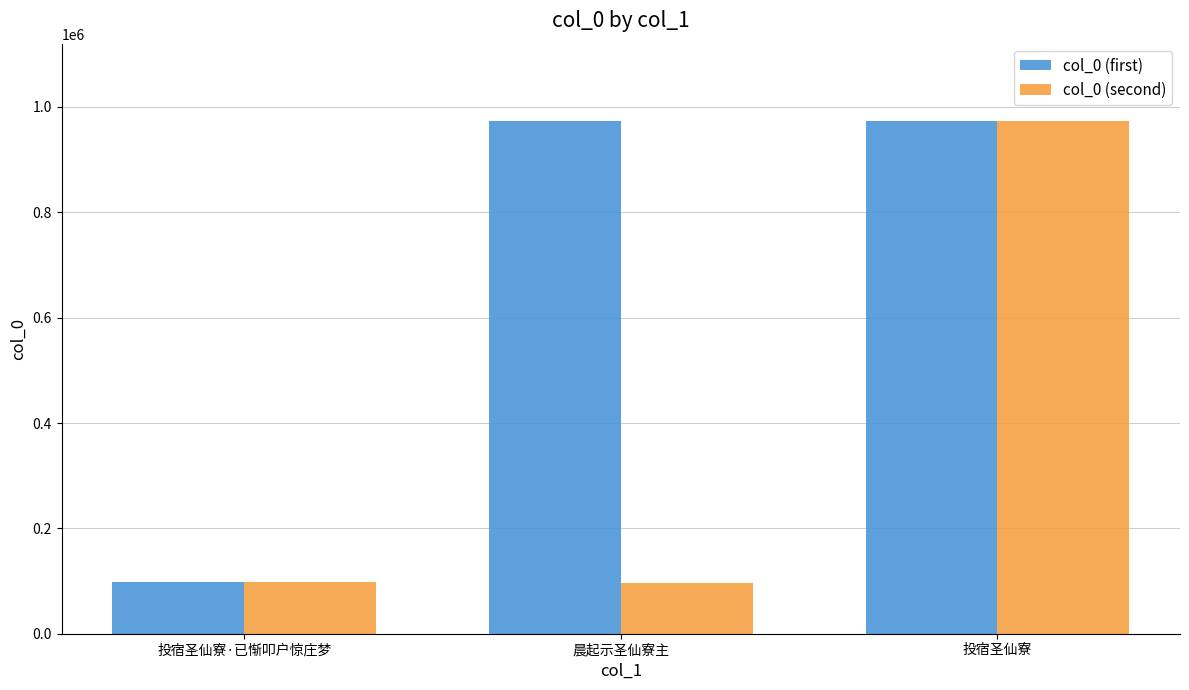

Rank the series at 晨起示圣仙寮主 from highest to lowest value.

col_0 (first), col_0 (second)